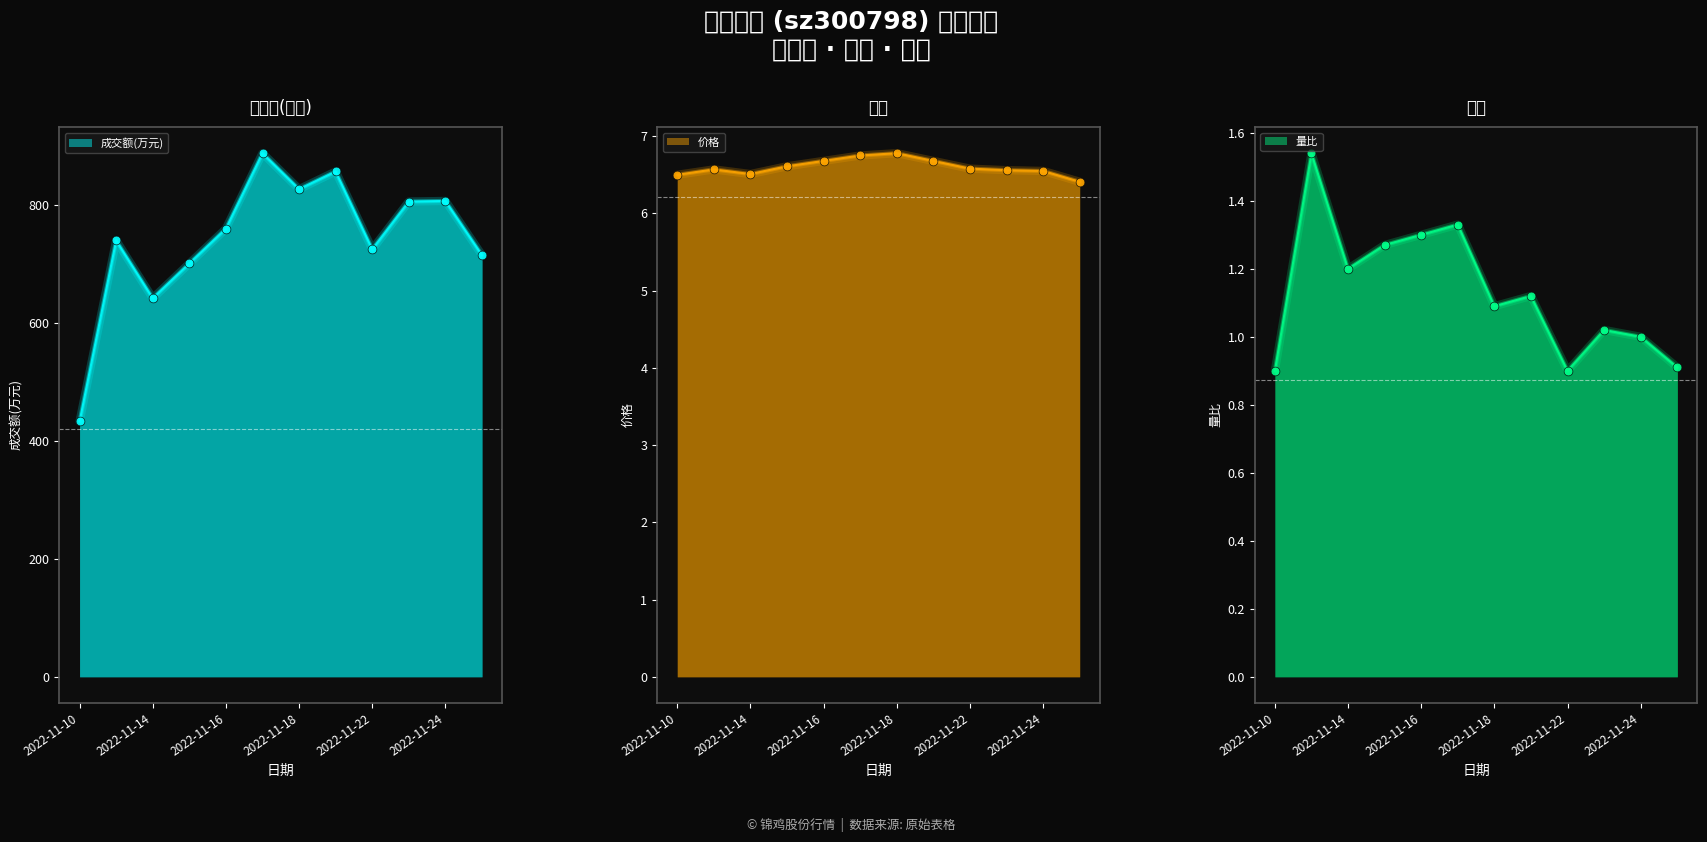

Is the value of 量比 at 2022-11-15 greater than the value of 价格 at 2022-11-21?

No